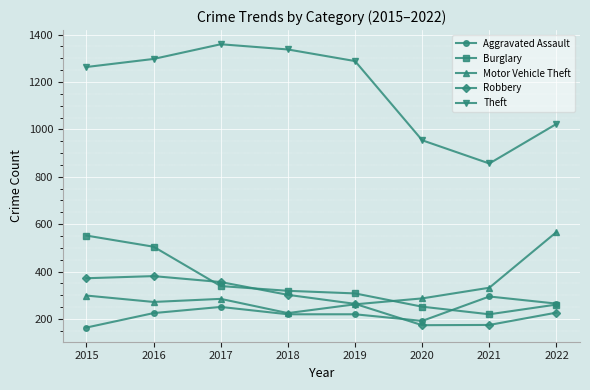

Is the value of Burglary at 2019 greater than the value of Theft at 2018?

No